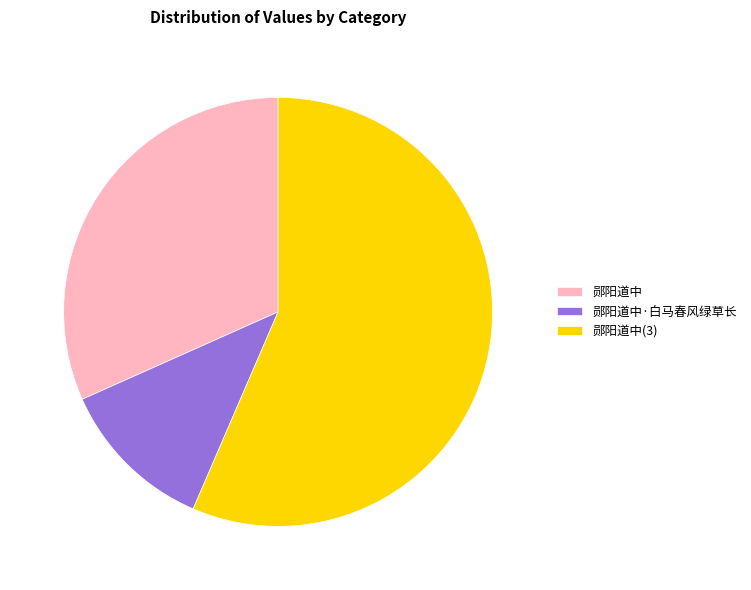

Which slice is the smallest?

郧阳道中·白马春风绿草长